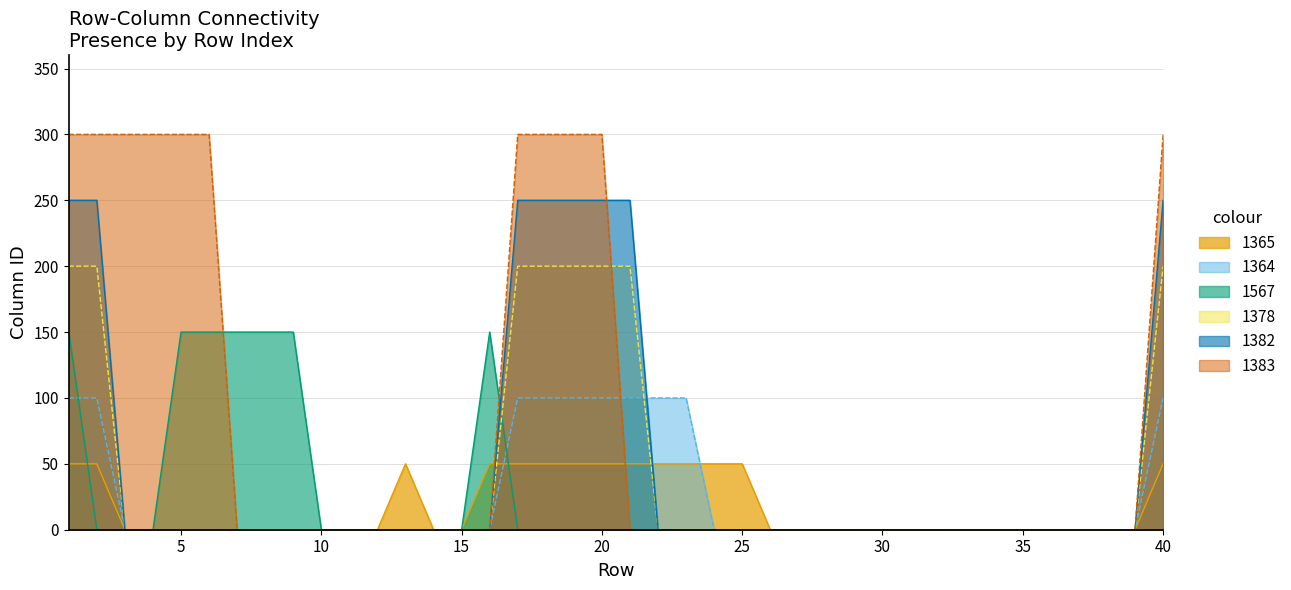

Where do 1378 and 1383 first cross each other?

20 and 21